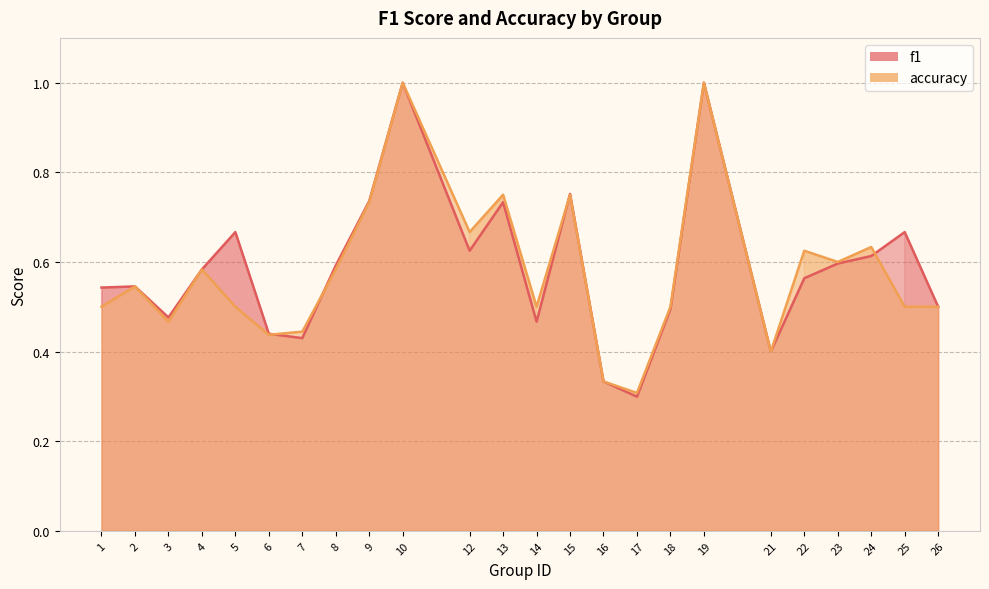

The value of f1 at 7 is 0.7. True or false?

False